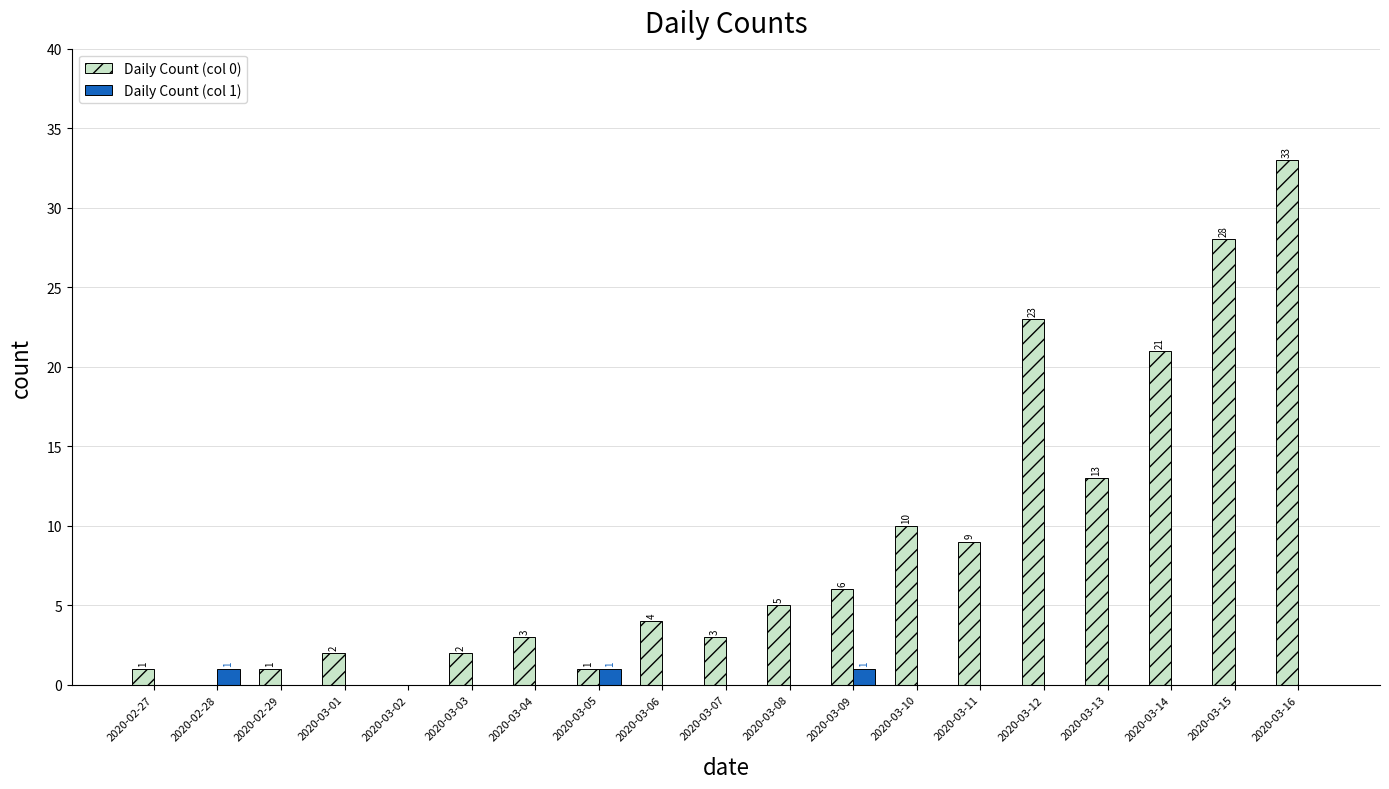

Count the number of categories in the chart.

19